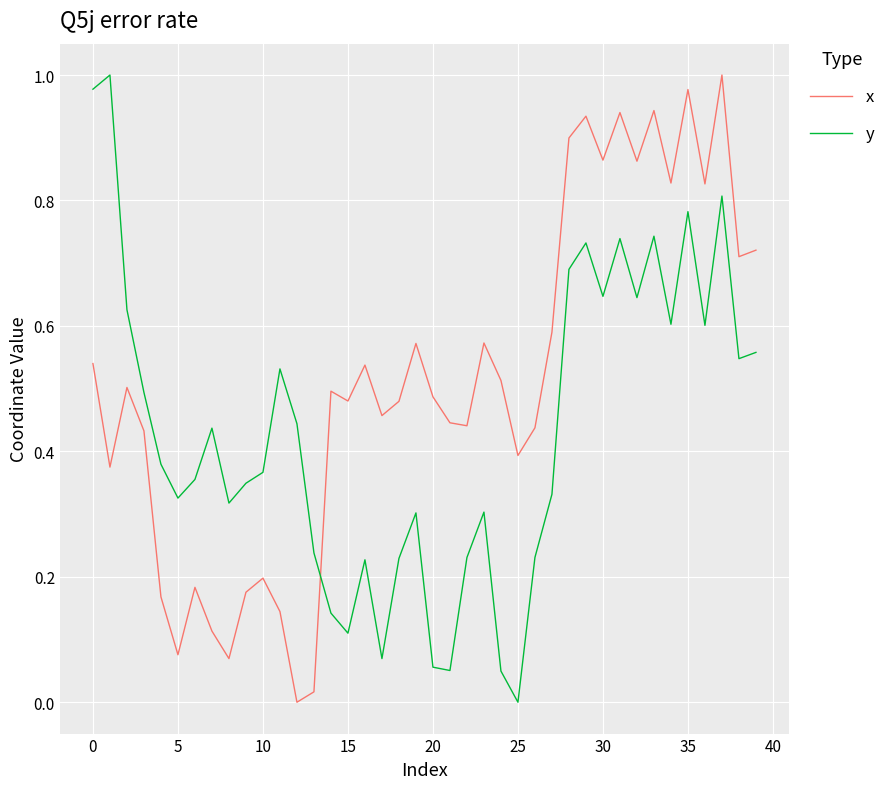

How many lines are shown in the chart?

2